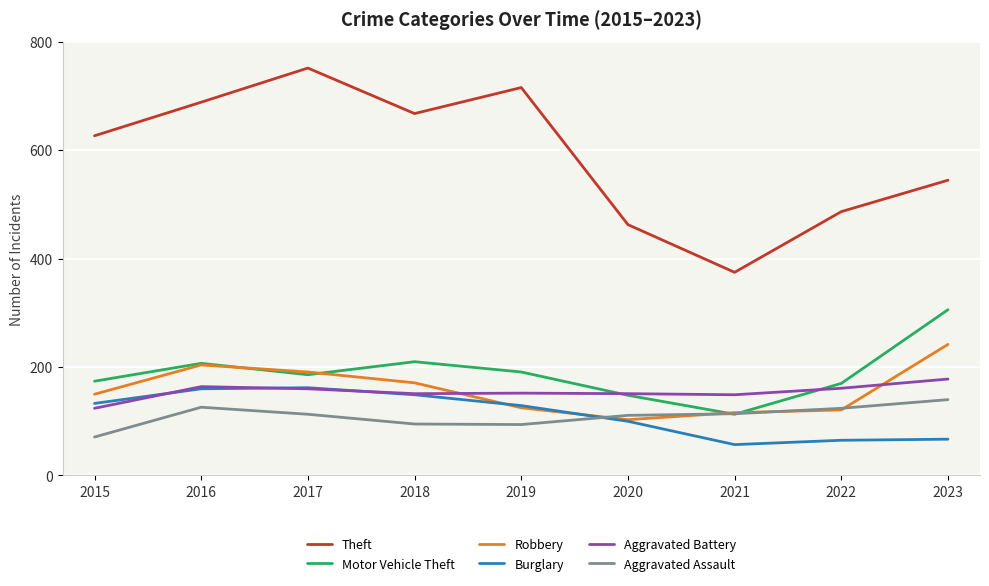

The Theft series shows 545 at 2023. True or false?

True